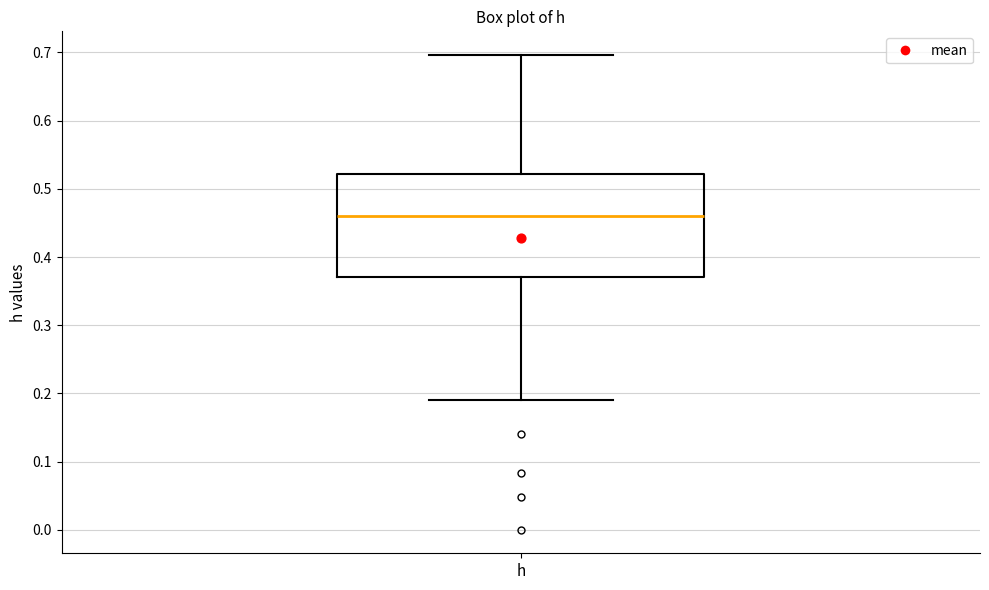

Read this box plot against the y-axis: the position of the median line, the range covered by the box, and the ends of both whiskers. The values are not printed on the chart, so give them approximately, as read against the axis.

median 0.46, box 0.37 to 0.52, whiskers 0.19 to 0.70